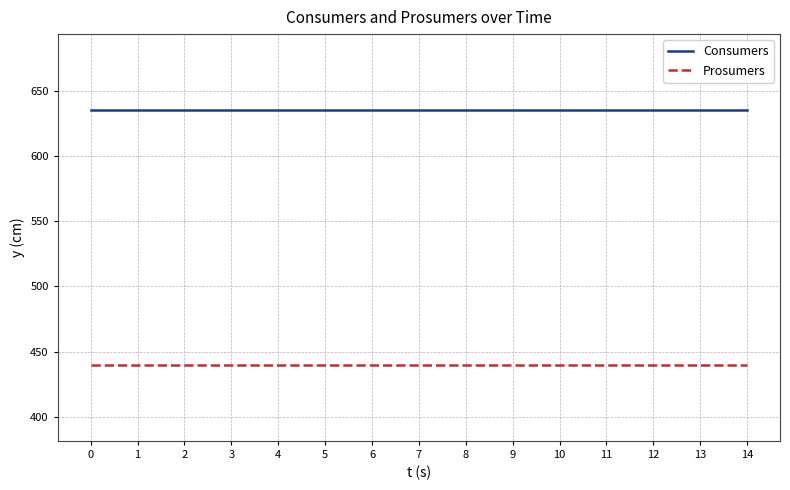

At 4, list the series in order from smallest to largest.

Prosumers, Consumers